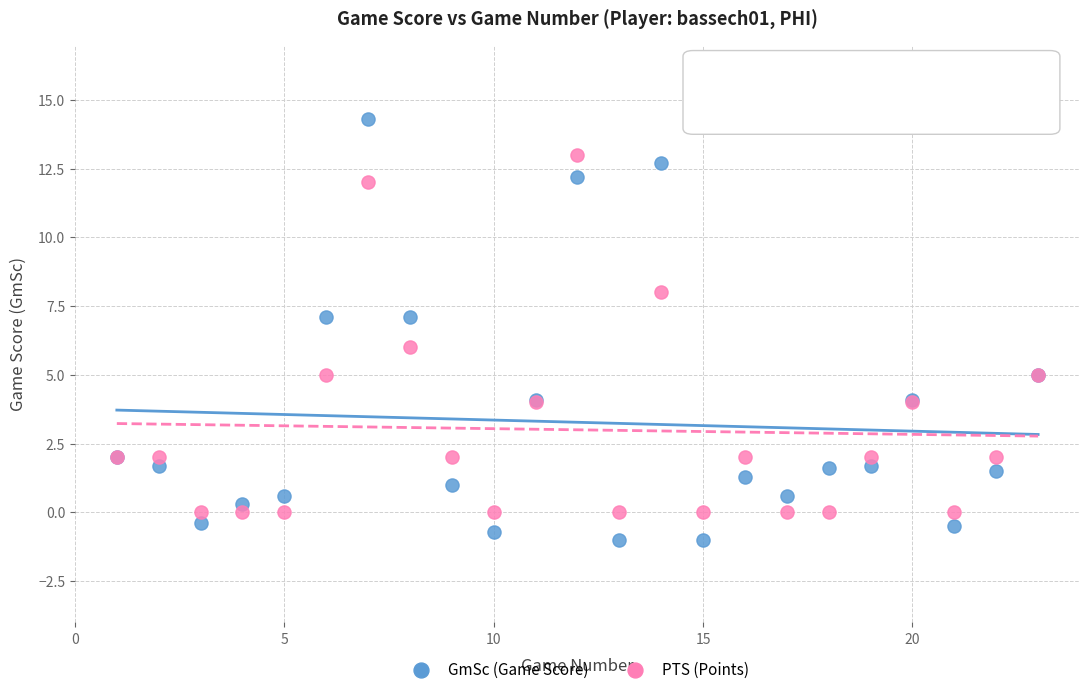

Which series reaches the maximum Y coordinate?

GmSc (Game Score)